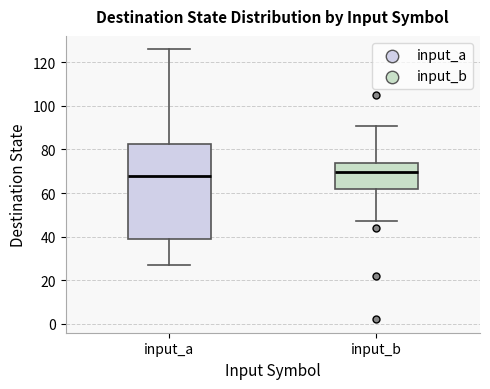

Reading left to right, read every box against the y-axis: the position of its median line, the range the box covers, and the ends of its whiskers. The values are not printed on the chart, so give them approximately, as read against the axis.

input_a: median 68, box 38 to 82, whiskers 28 to 126
input_b: median 70, box 62 to 74, whiskers 48 to 92